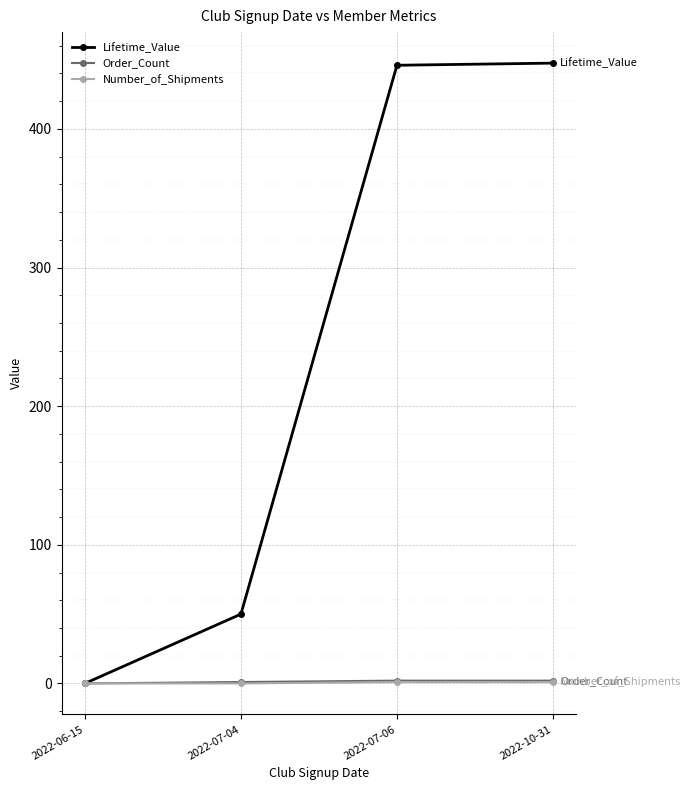

Which series has the widest spread of values?

Lifetime_Value